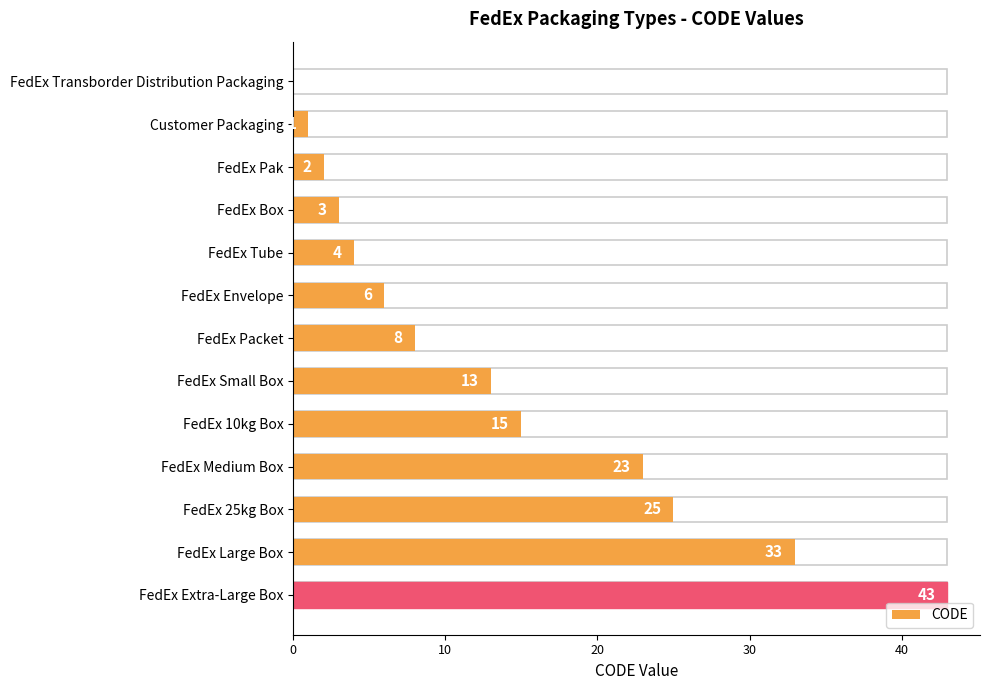

The value at FedEx Transborder Distribution Packaging is 0. True or false?

True